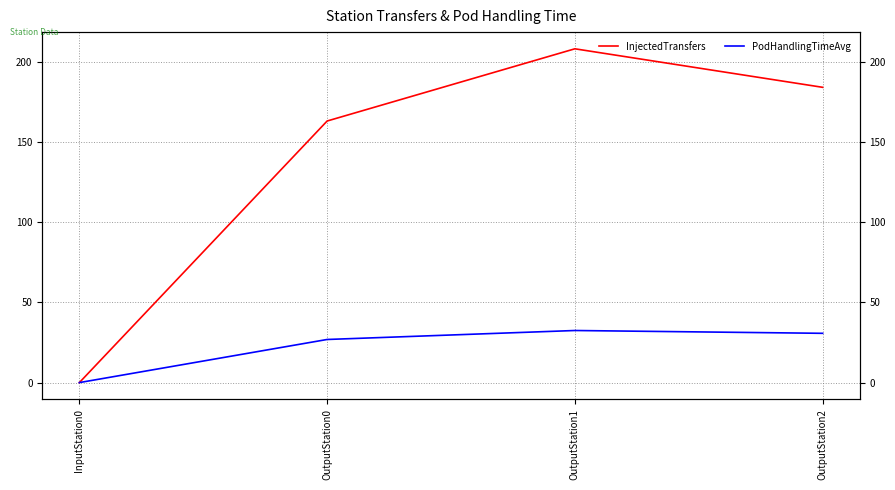

At how many categories does at least one series exceed 105?

3